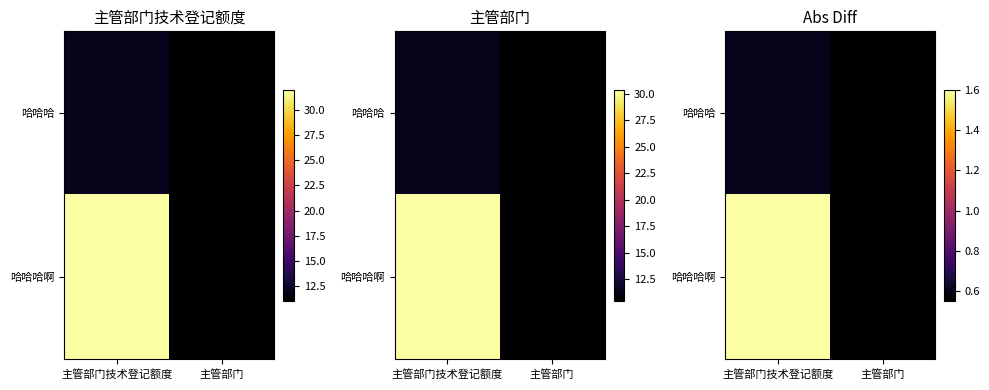

What is the spread (max minus min) of values at 主管部门技术登记额度?

1.0